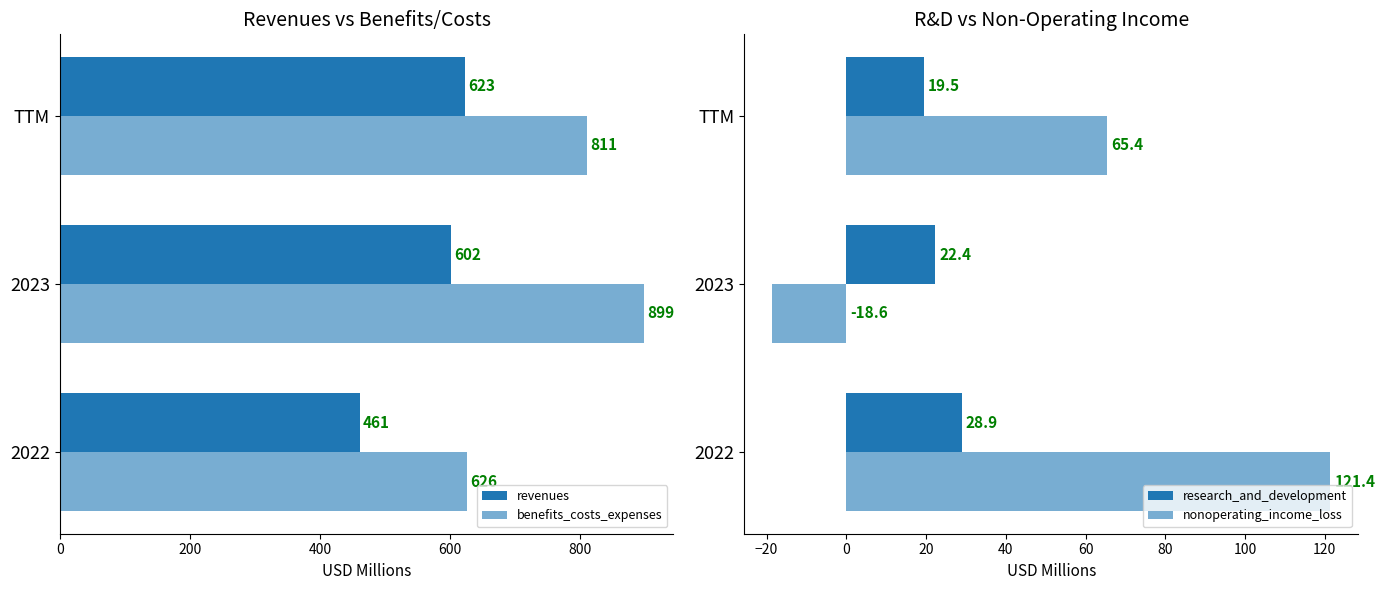

What is the value of the nonoperating_income_loss bar at the 1st from the left?

121.4